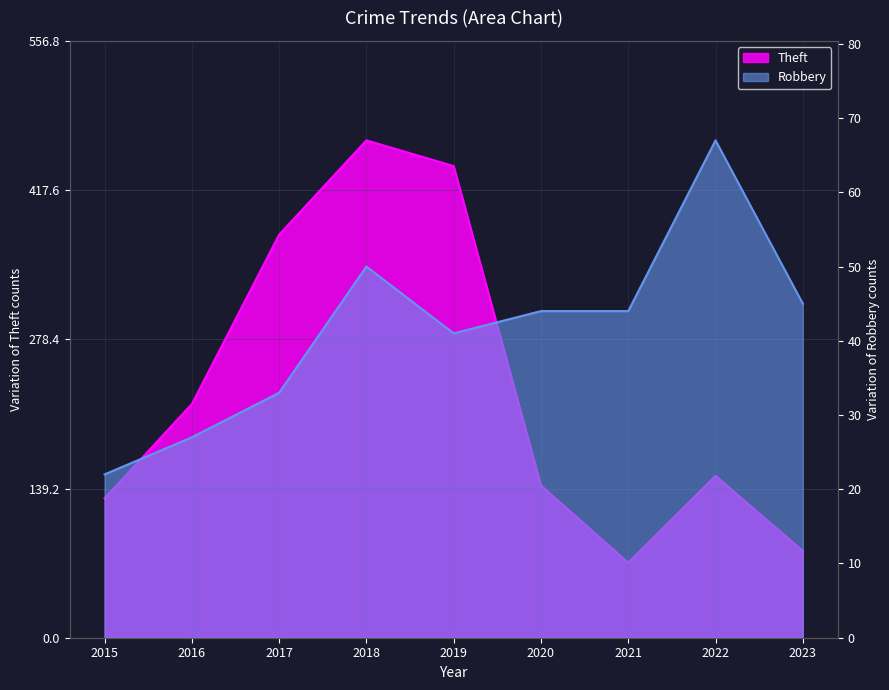

Which series has the widest spread of values?

Theft